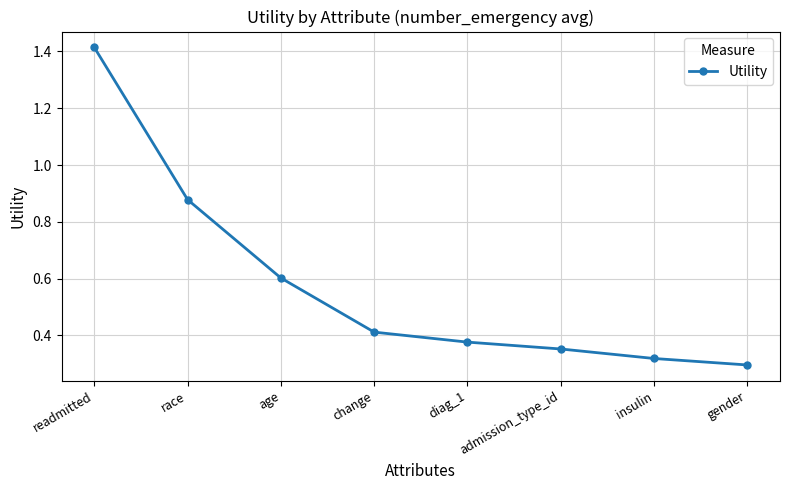

What is the change in value from age to admission_type_id?

-0.2